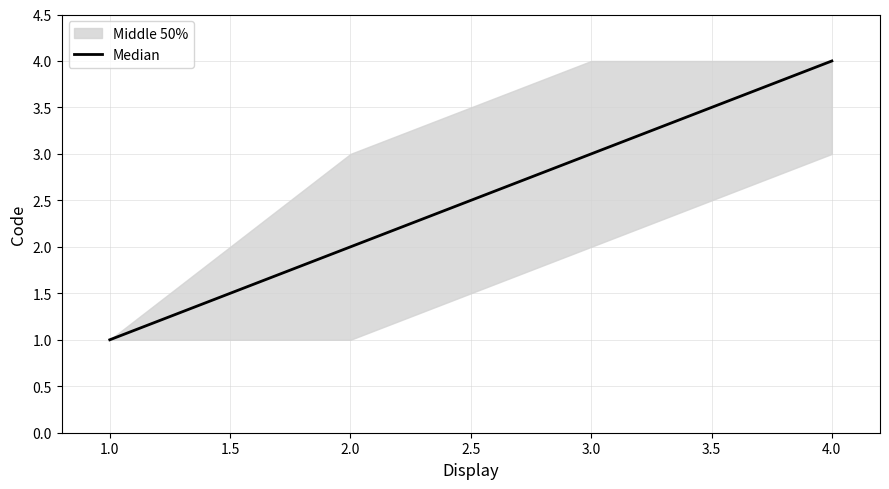

True or false: the data has more than 1 interior local peaks.

False